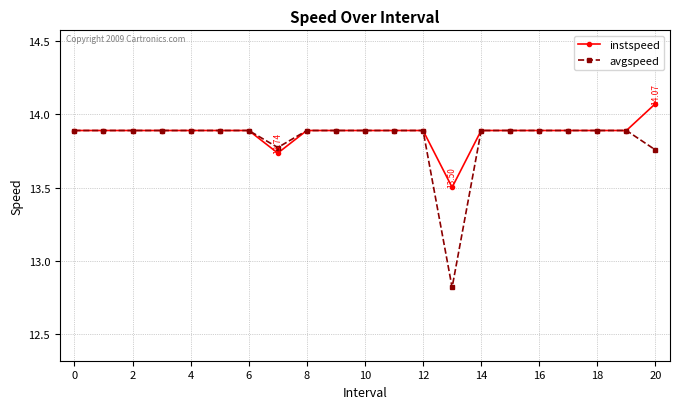

List the series in order of their peak value, highest first.

instspeed, avgspeed